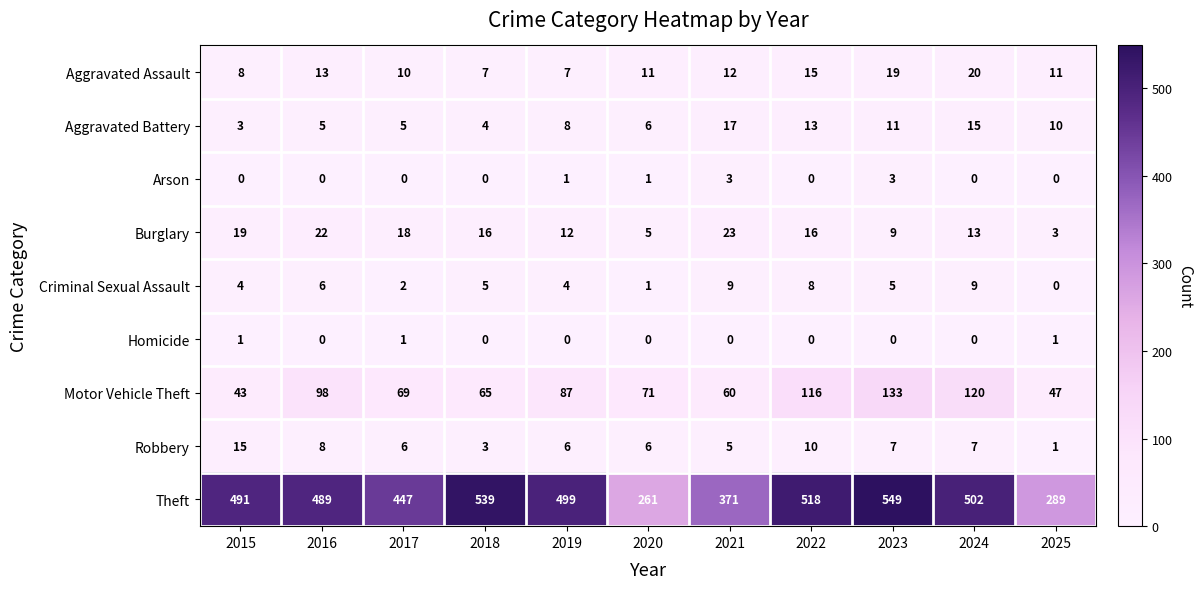

True or false: Theft has a value of 763 at 2017.

False